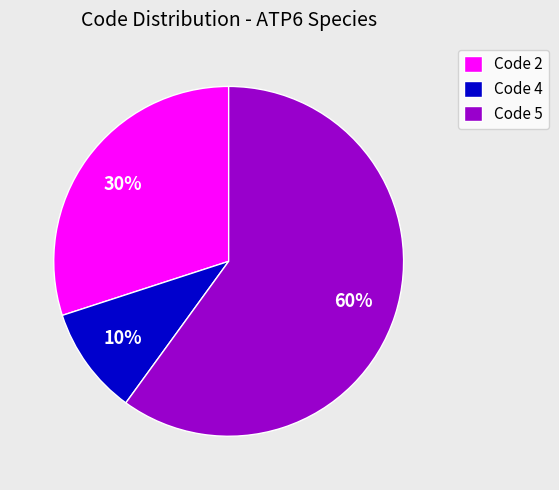

To the nearest percent, what is the difference between the Code 5 and Code 2 slice percentages?

30%